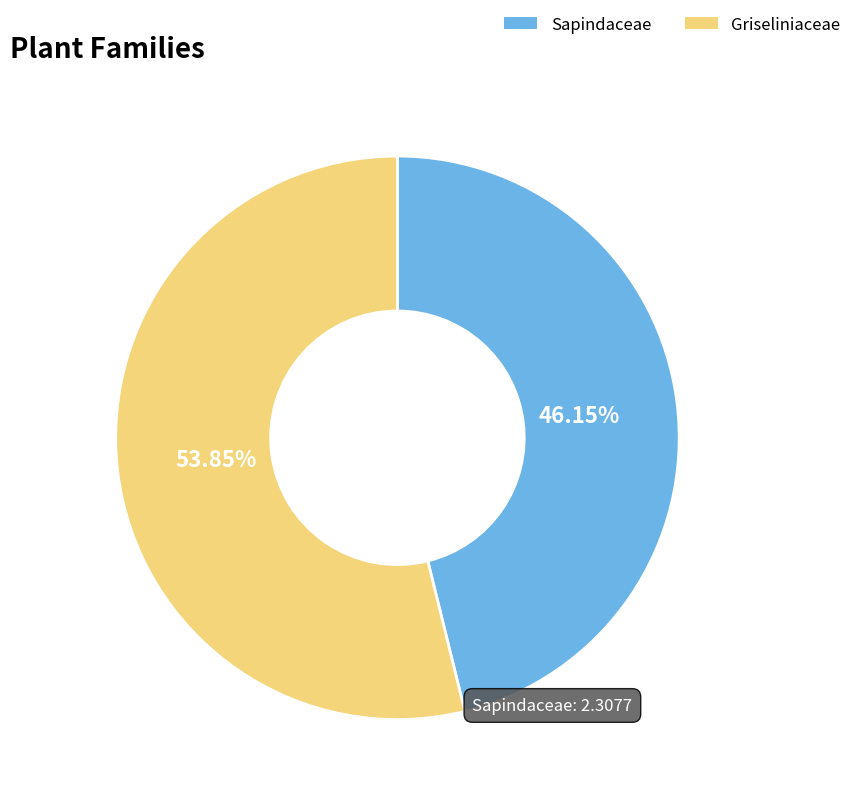

How many segments does this pie chart have?

2